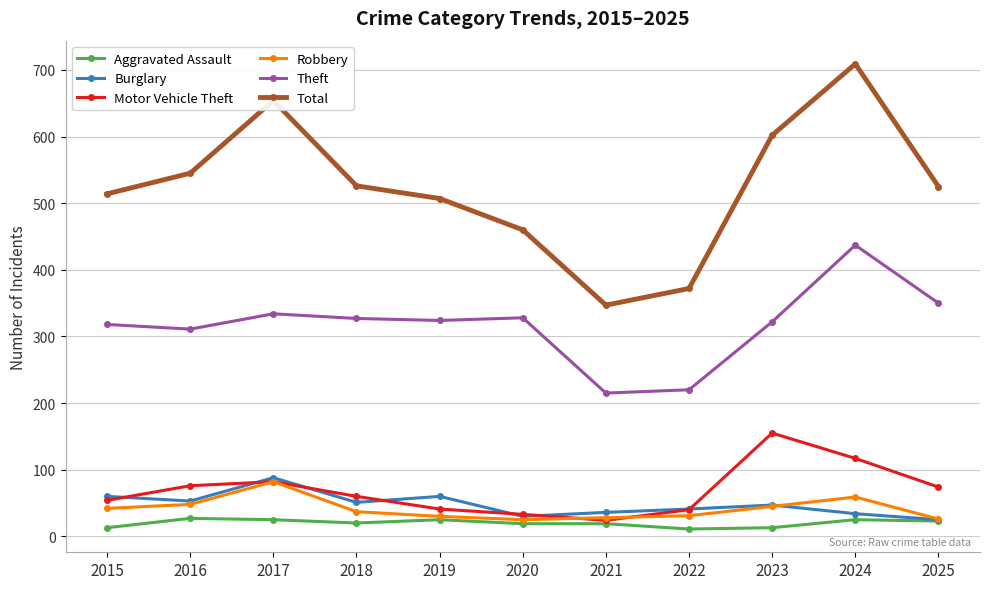

How many values in the Motor Vehicle Theft series are below 60?

5